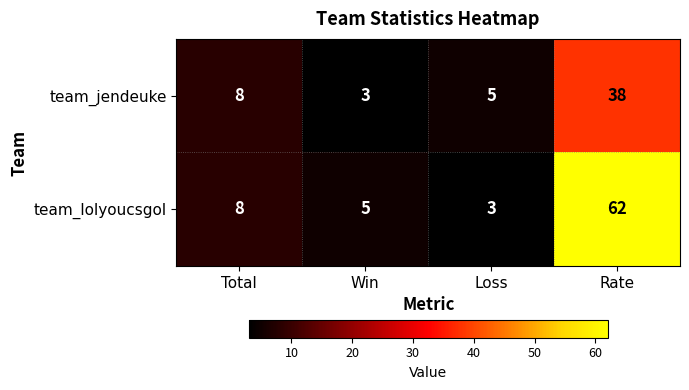

The value of team_jendeuke at Loss is 5. True or false?

True